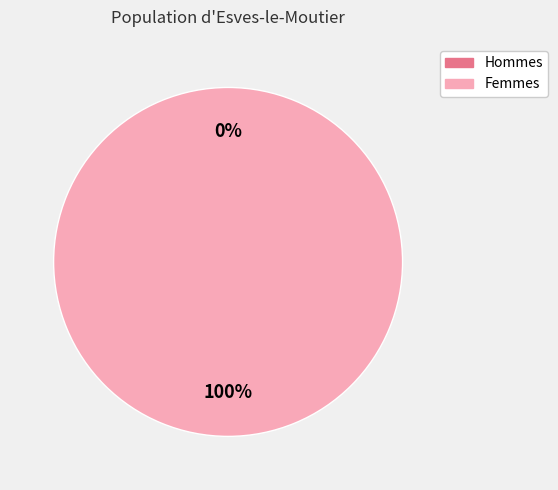

How much of the chart is everything except 1615747122?

100.0%